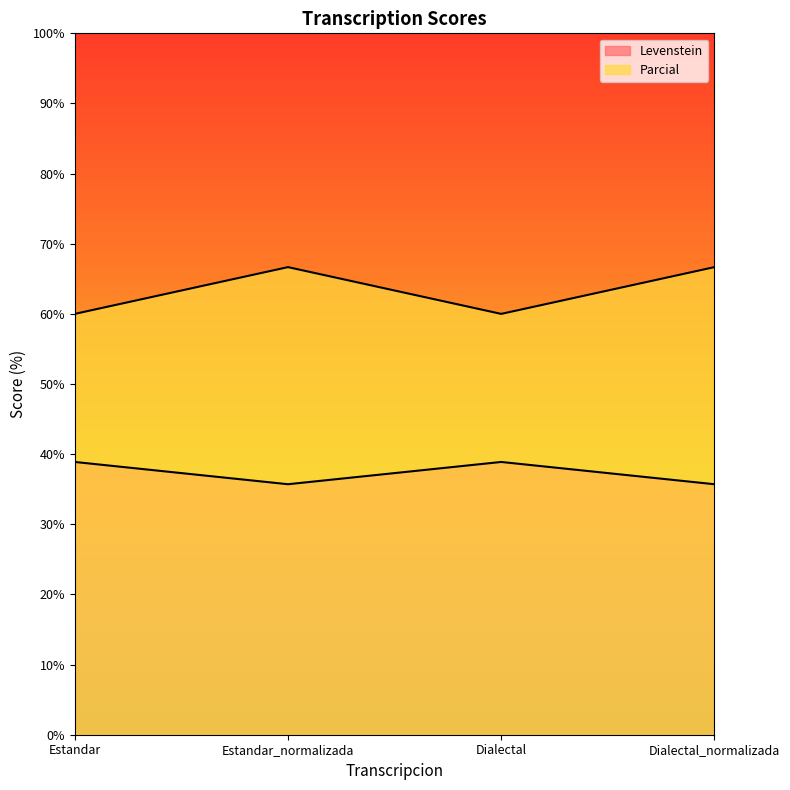

True or false: Parcial and Levenstein intersect in this chart.

False